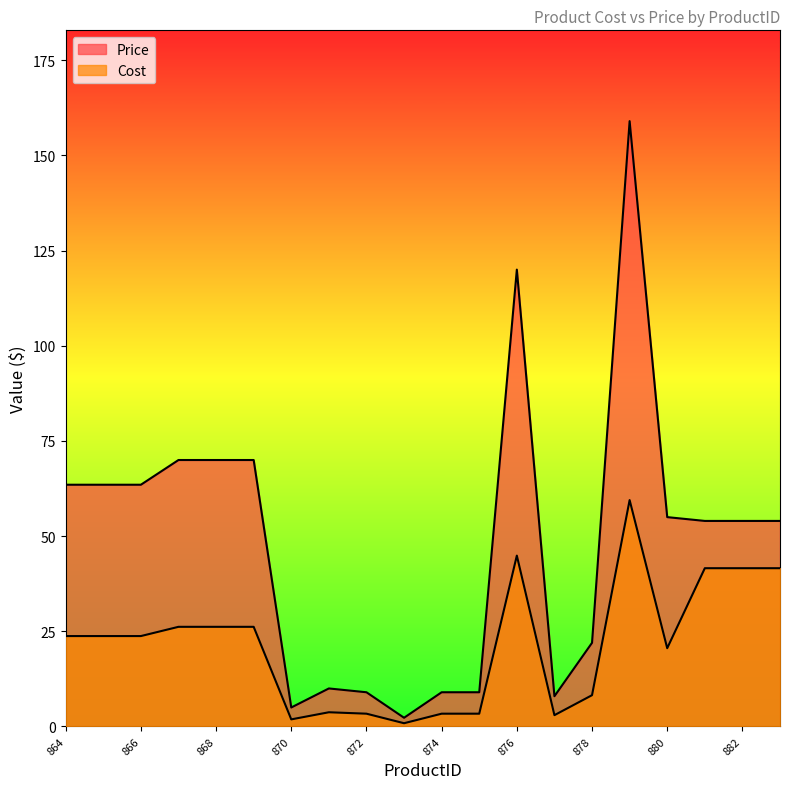

At which category does Cost reach its first local valley?

870